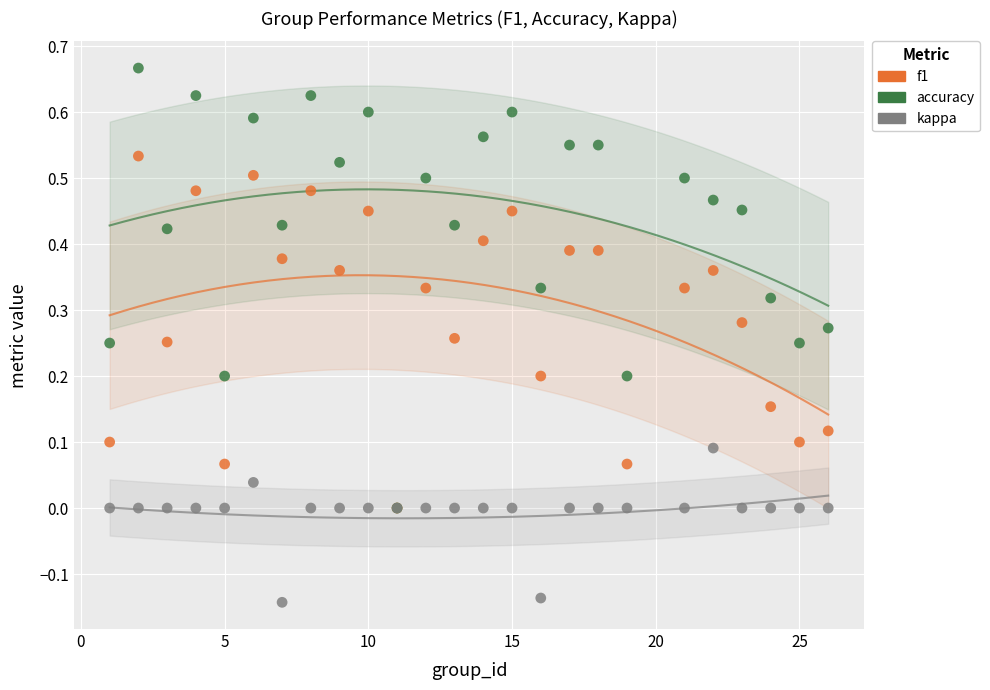

Which series has the widest spread of Y values?

accuracy